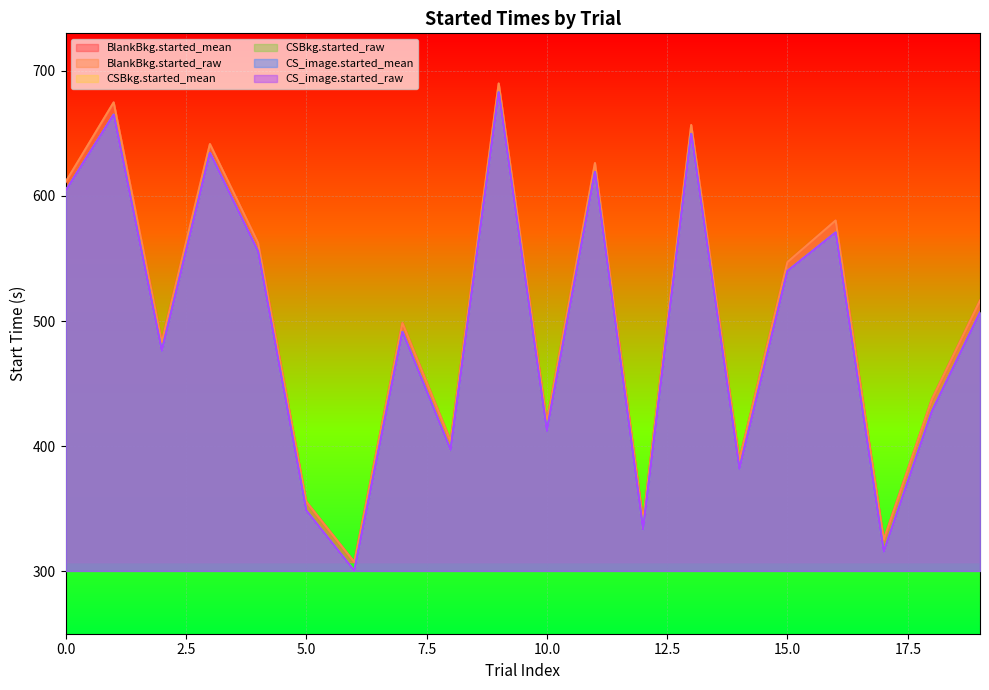

What is the difference between the highest and lowest values at 13?

7.1